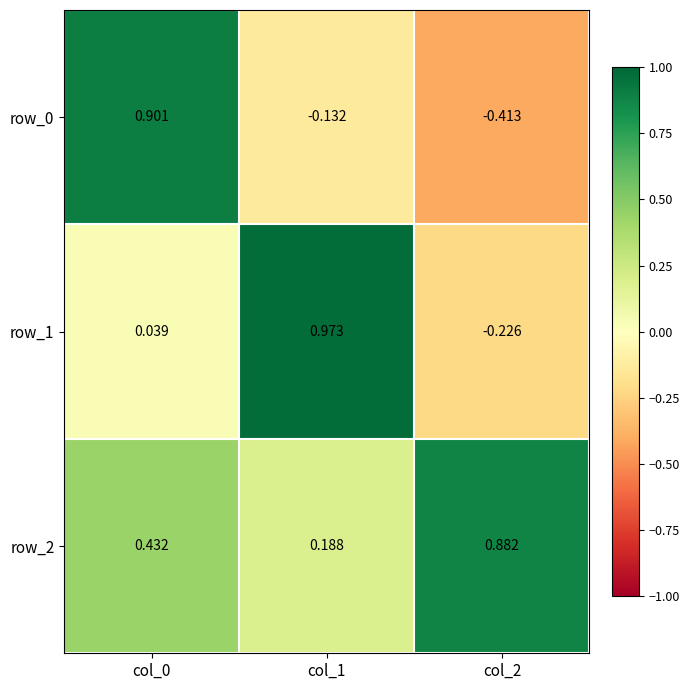

Which series has the largest total across all categories?

row_2